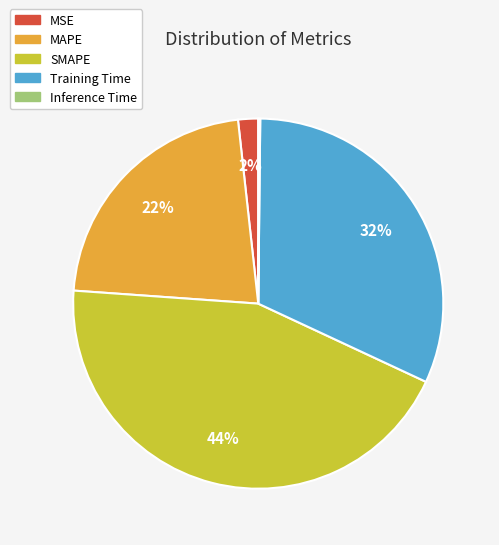

Does MAPE account for over 50% of the chart?

No